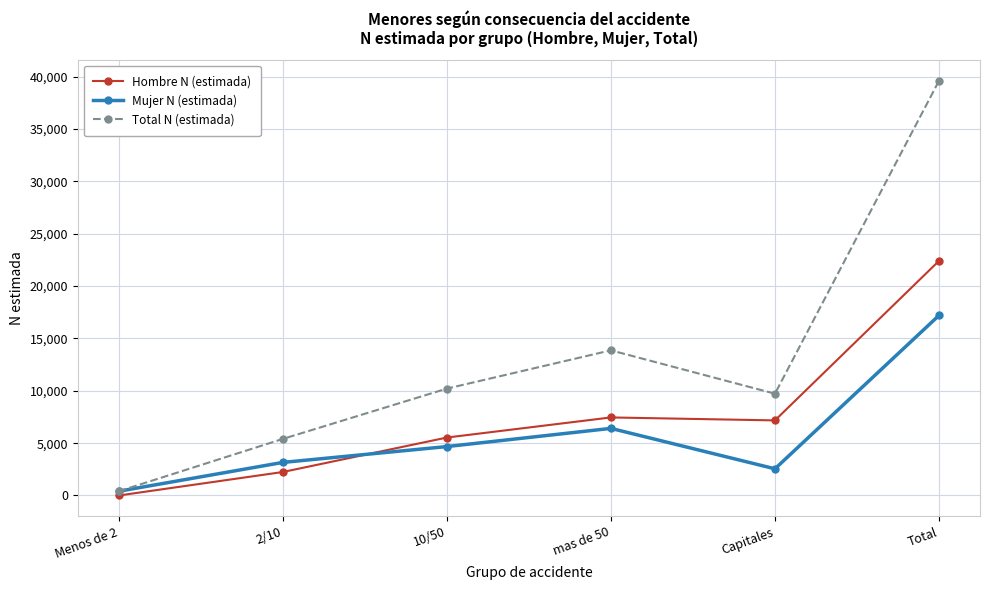

At how many categories does at least one series exceed 30189?

1